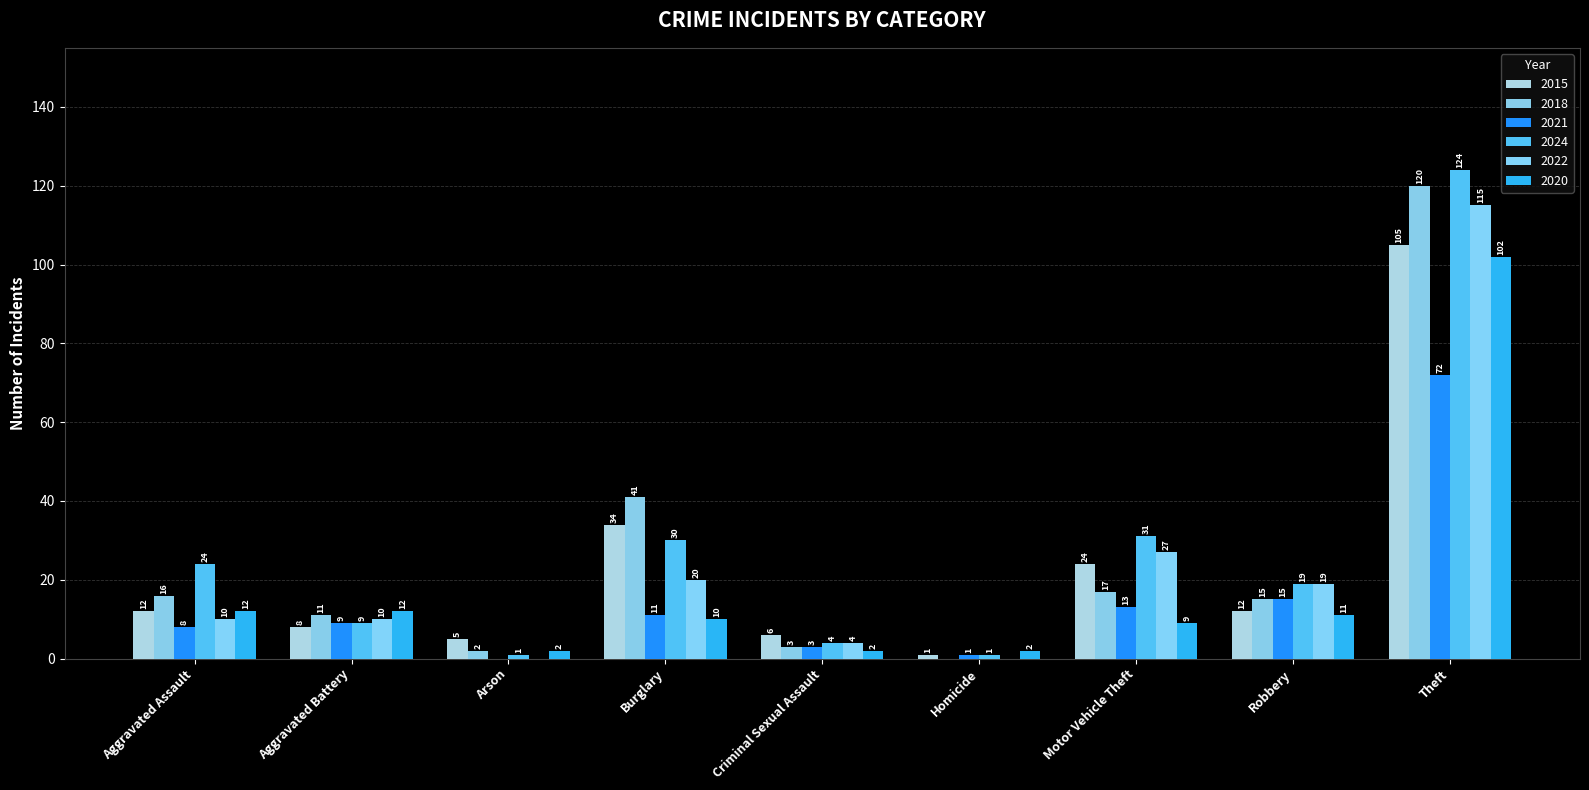

What is the difference between the maximum and second lowest values in the 2021 series?

71